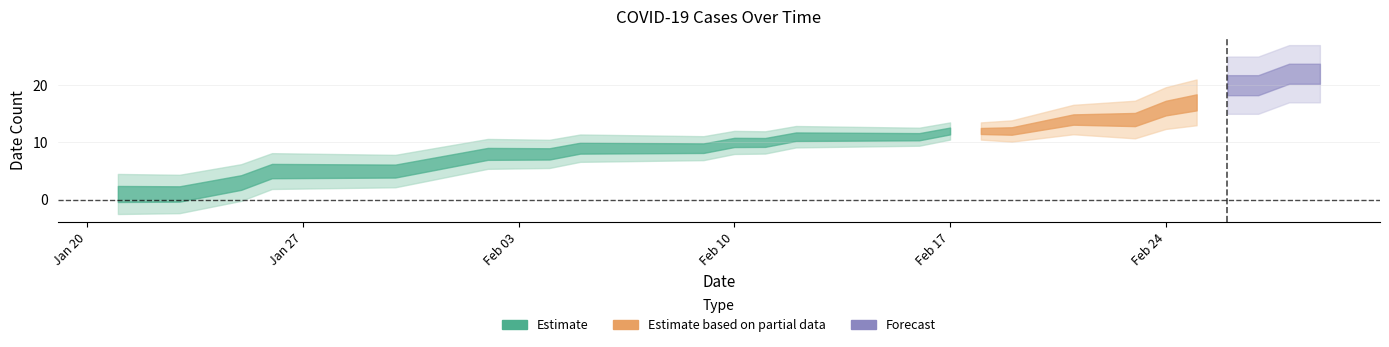

What is the label of the 34th point from the left?

02/23/2020